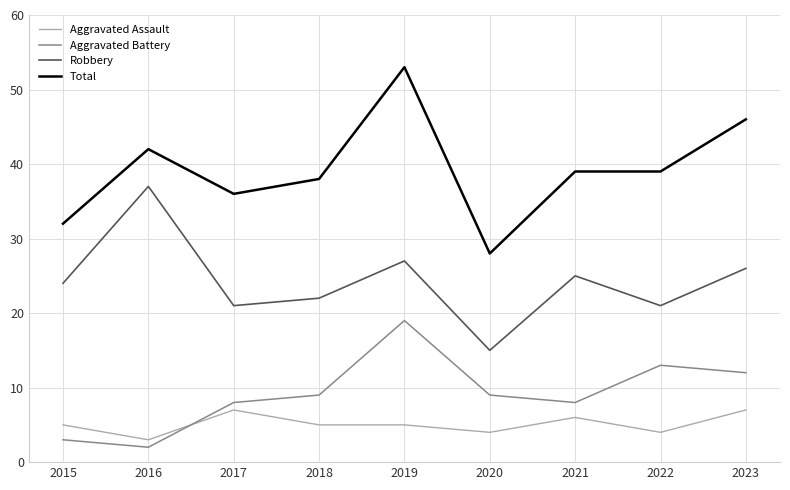

Where is the first local minimum for Robbery?

2017